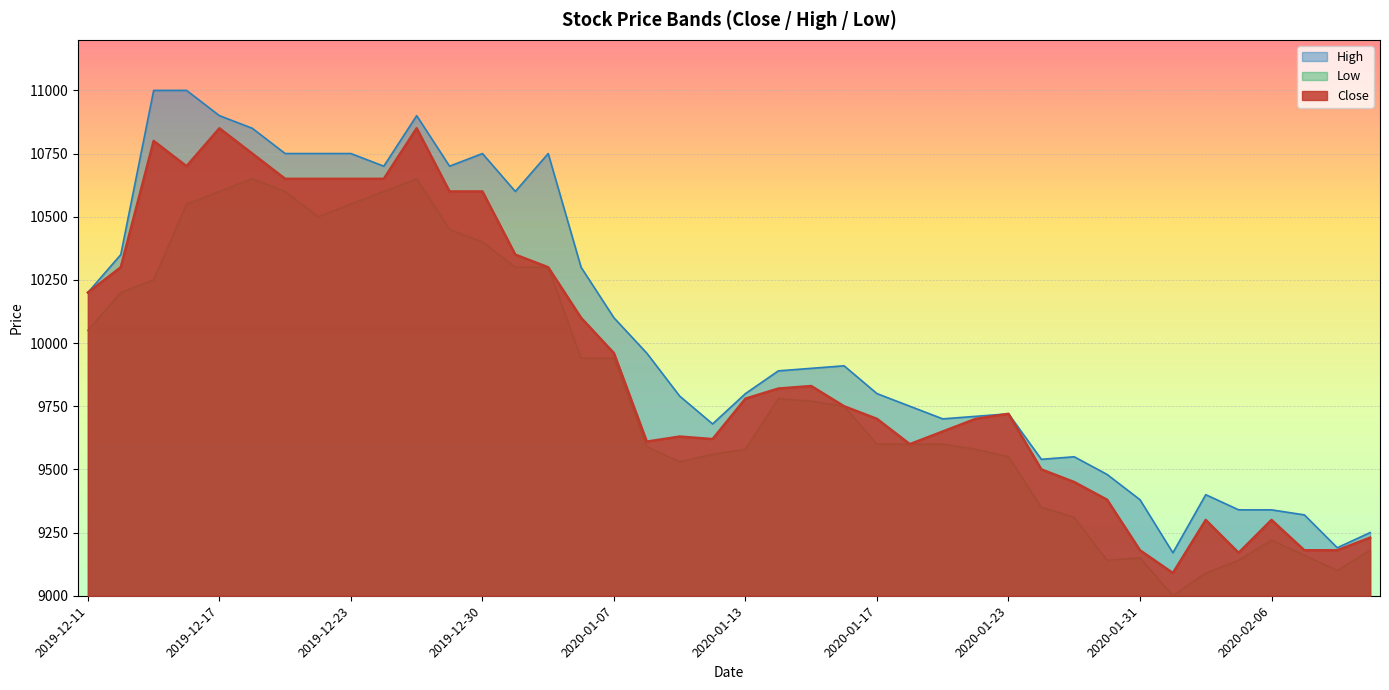

What is the minimum value shown in the chart?

9000